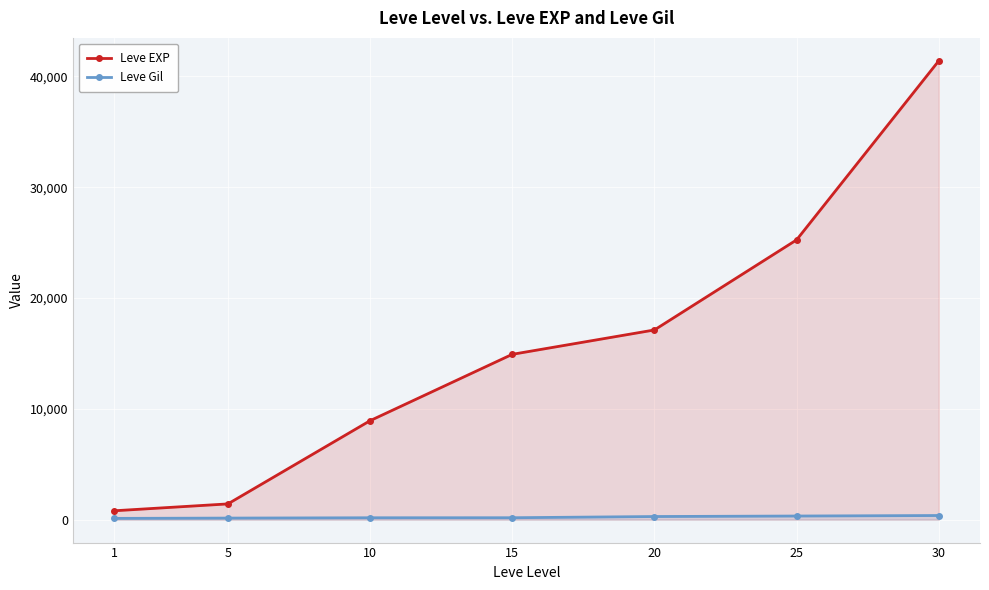

What is the difference between the highest and lowest values at 15?

14748